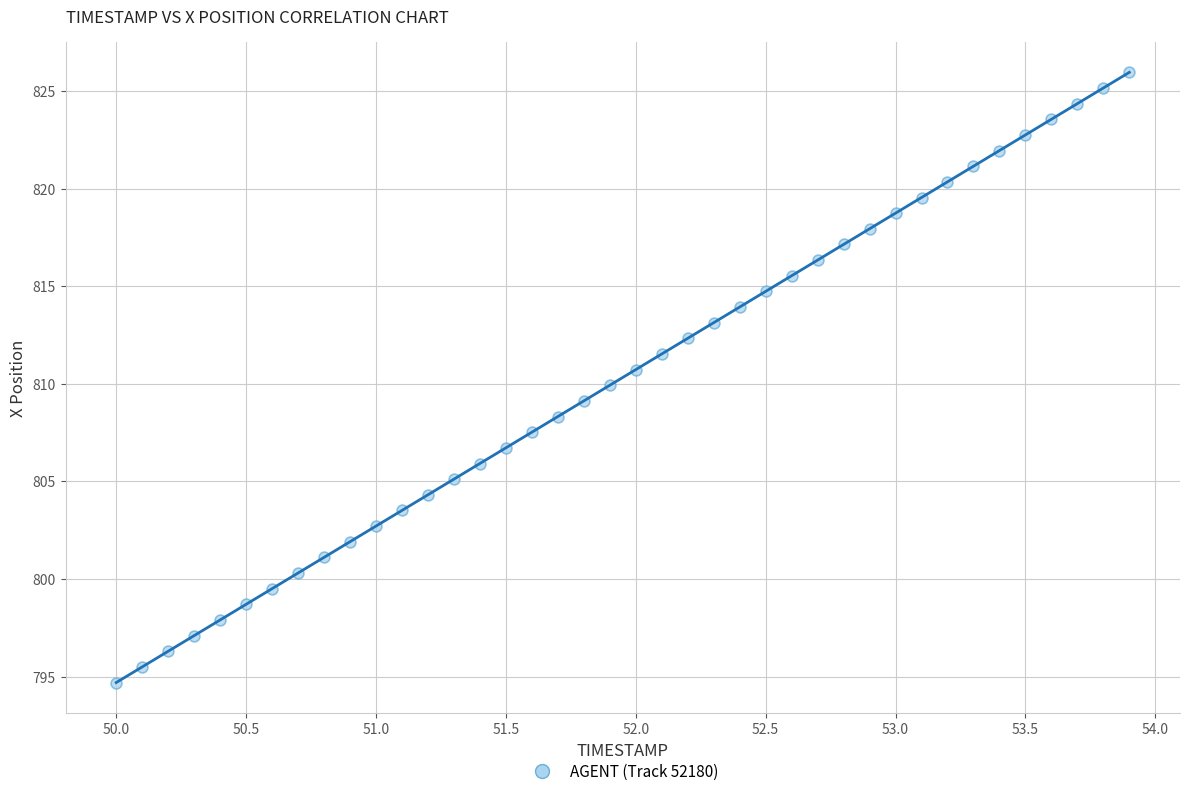

What is the range of X values (max minus min)?

3.9